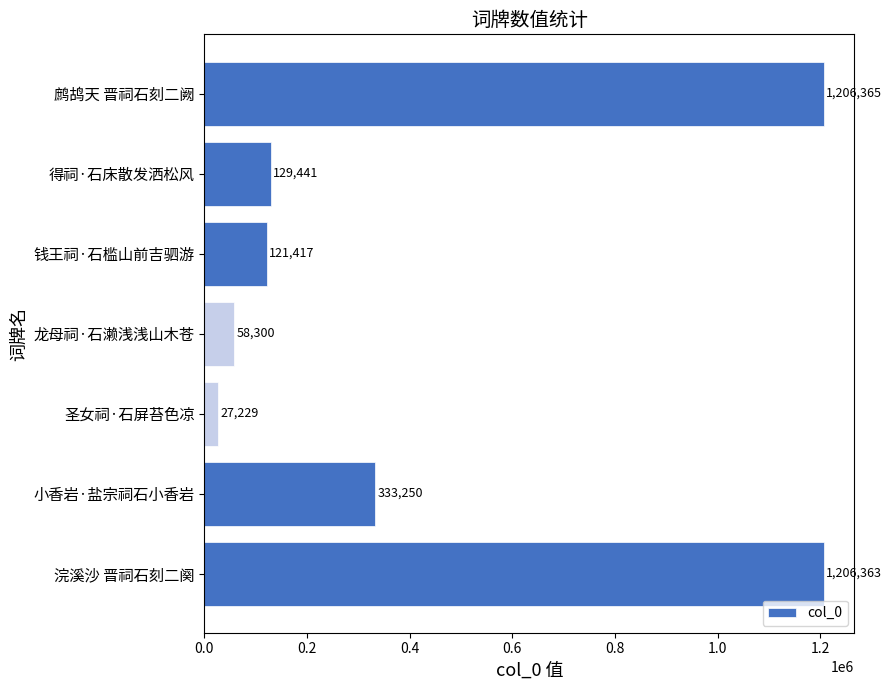

Are the bars horizontal?

Yes